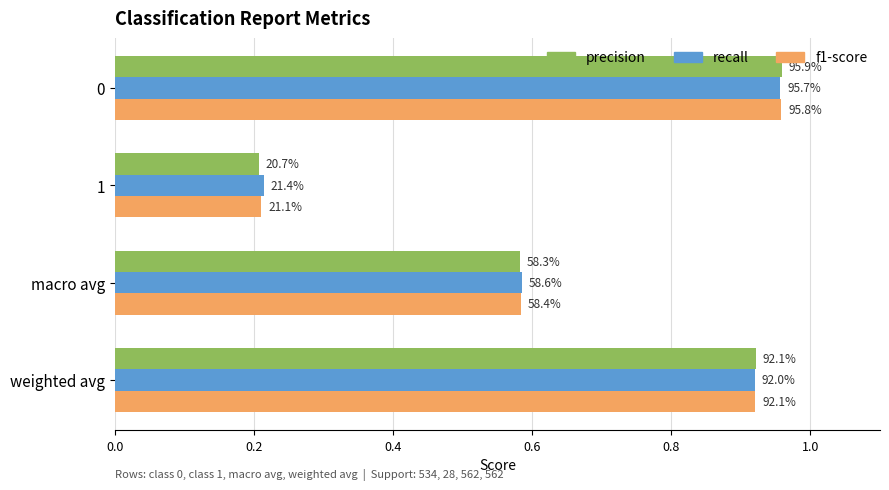

What are all the series names shown in the legend?

precision, recall, f1-score